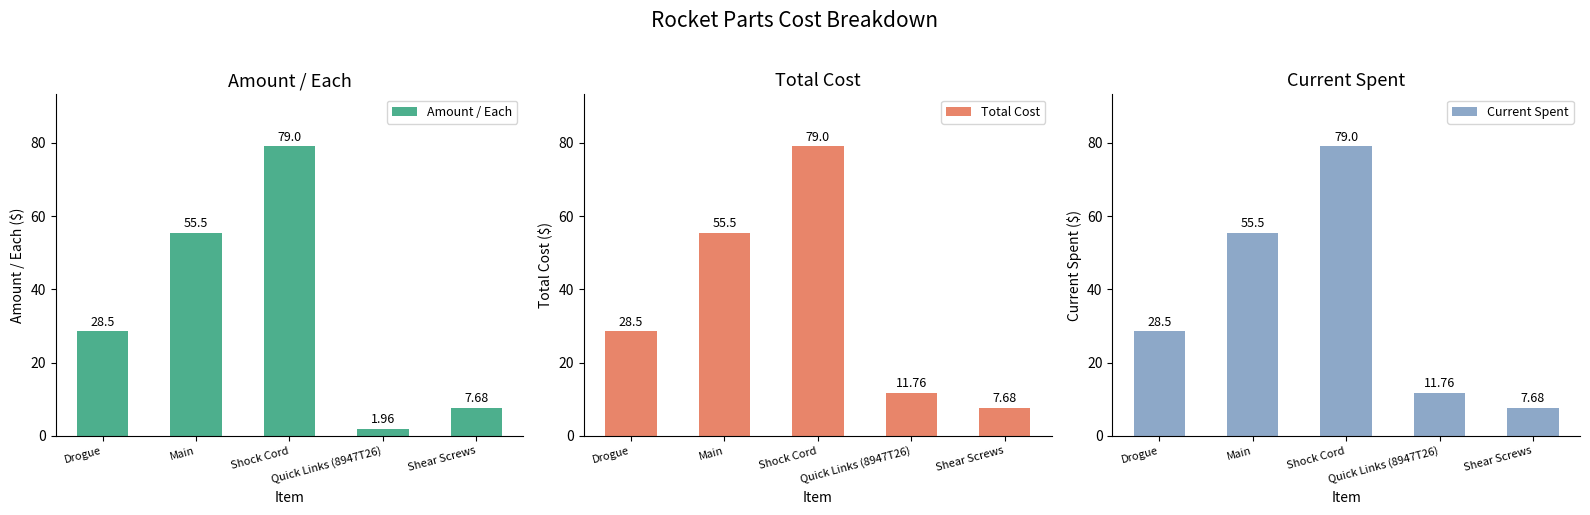

What are all the series names shown in the legend?

Amount / Each, Total Cost, Current Spent